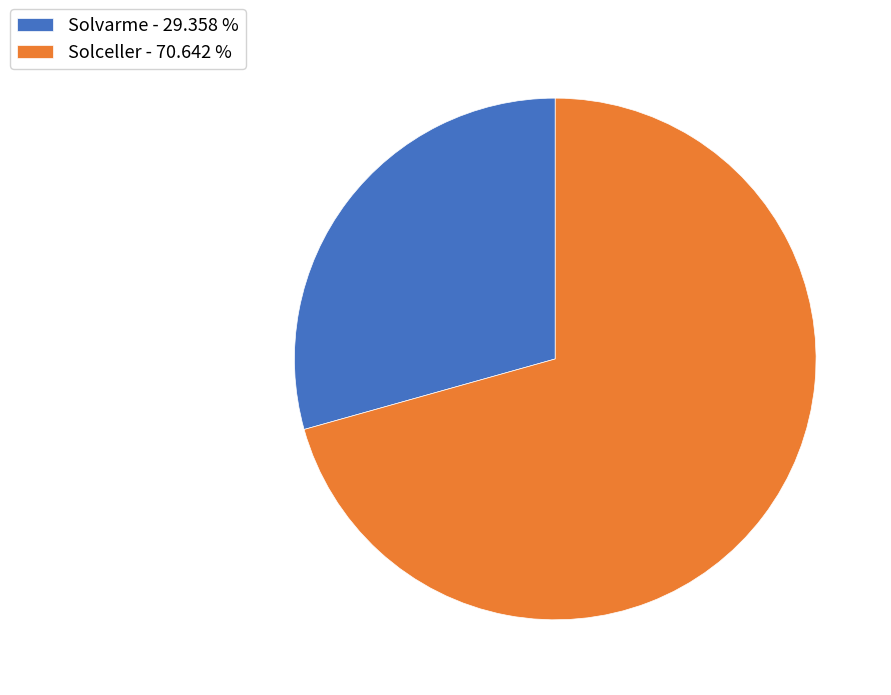

Approximately how many times larger is the value at Solvarme - 29.358 % compared to Solceller - 70.642 %?

0.4